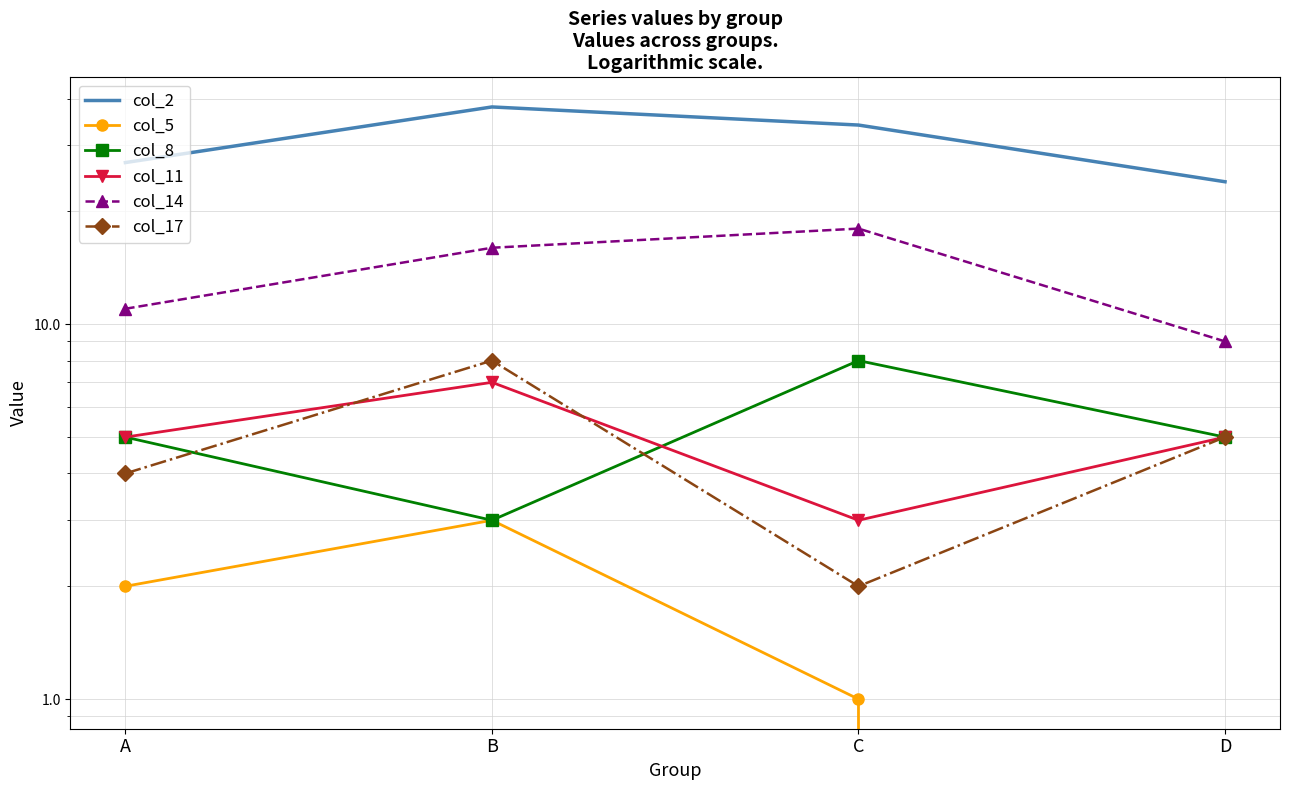

Where do col_11 and col_17 first cross each other?

A and B